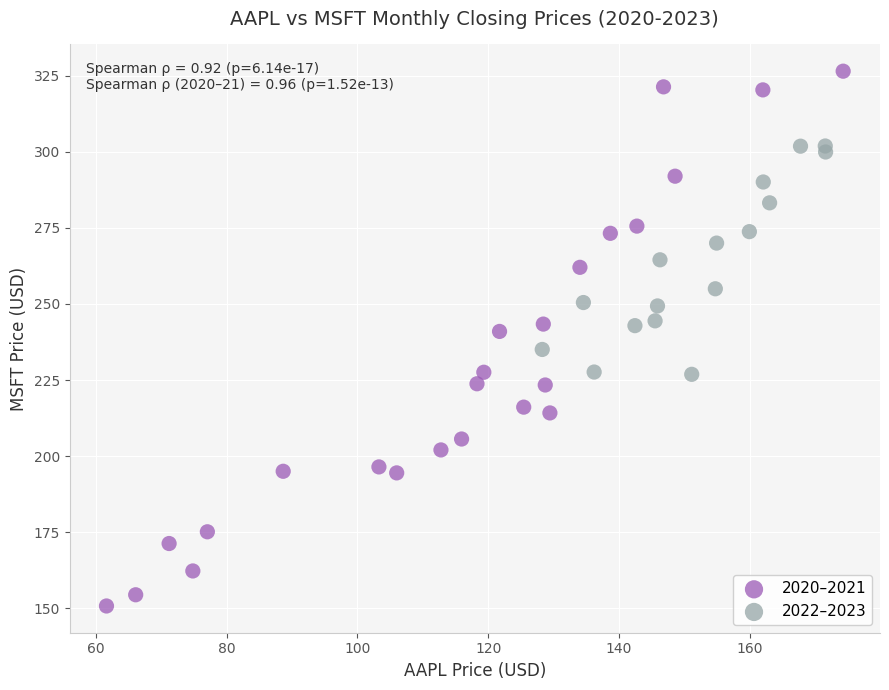

Which series reaches the maximum Y coordinate?

2020–2021